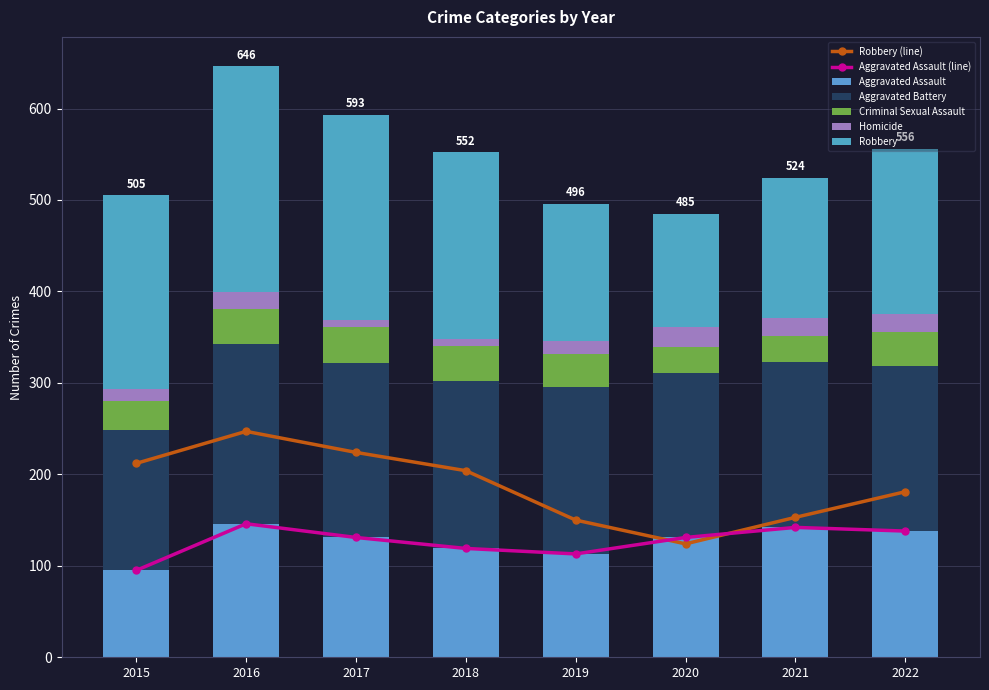

Which has a higher value, 2015 or 2021?

2021